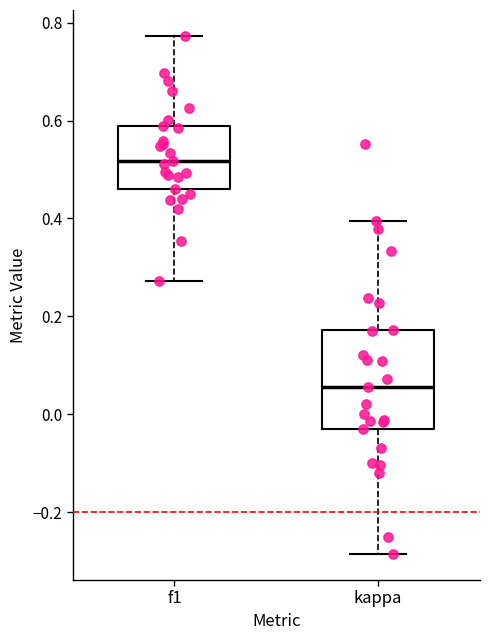

Where does the median line of the box for kappa sit on the y-axis? The values are not printed on the chart, so give them approximately, as read against the axis.

0.06